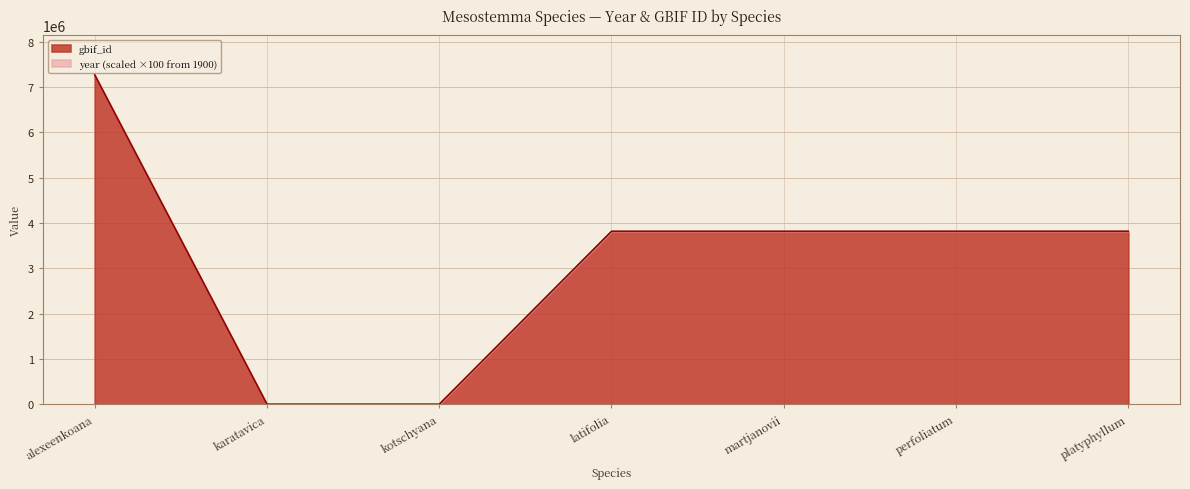

Is it true that the value at kotschyana is 2658037?

False